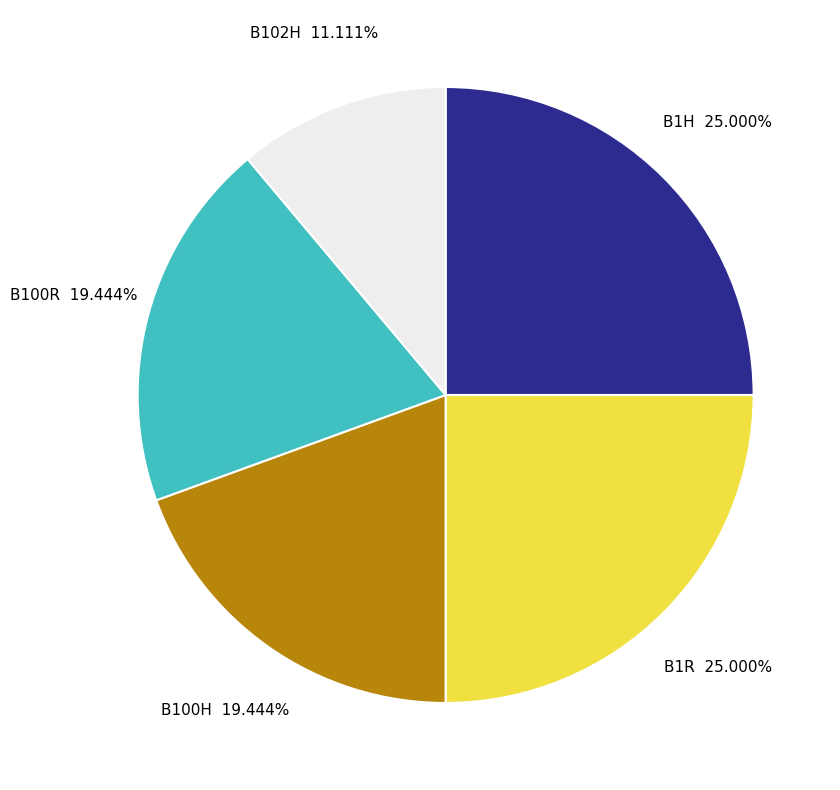

Which has a higher value, B1H or B100R?

B1H